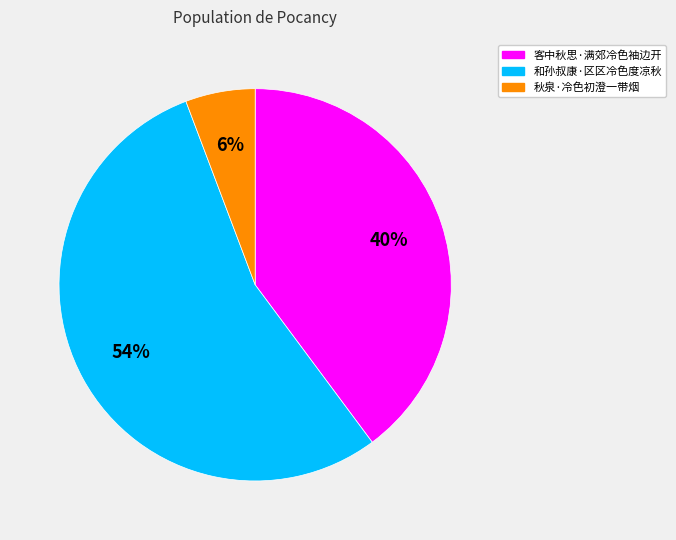

Rank the categories by value from lowest to highest.

秋泉·冷色初澄一带烟, 客中秋思·满郊冷色袖边开, 和孙叔康·区区冷色度凉秋